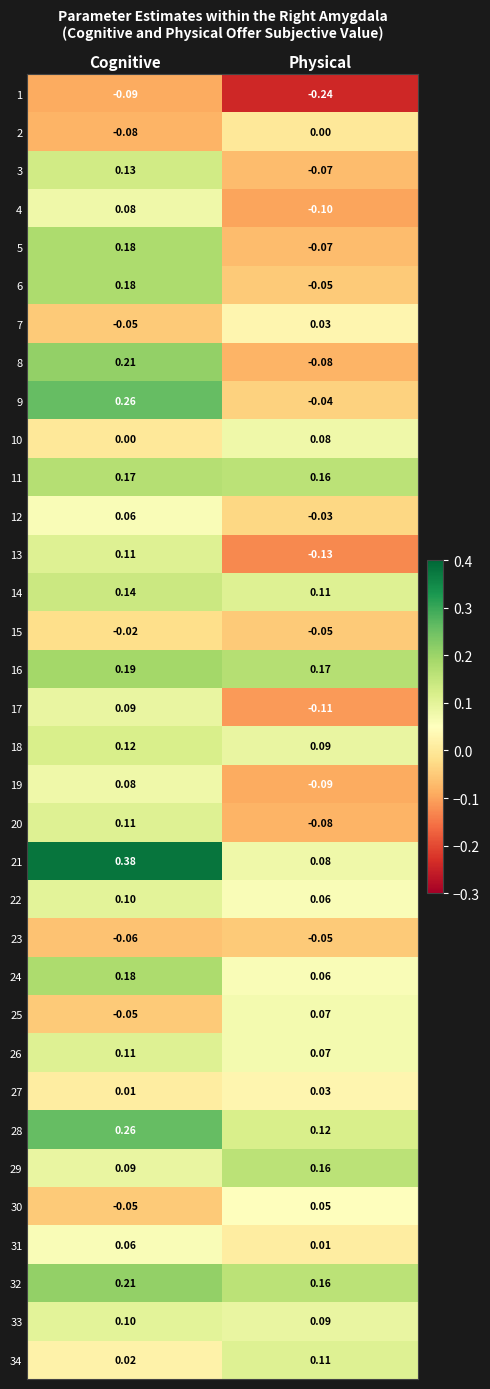

At which label is 25 closest to 0?

Cognitive